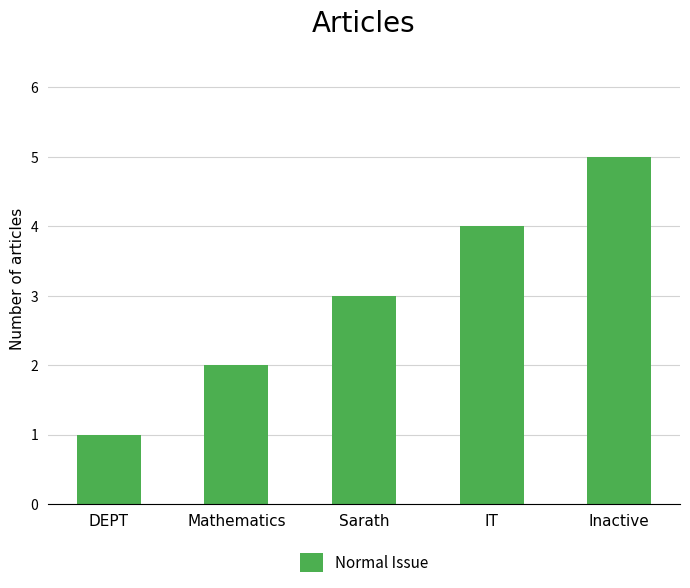

List the labels in order of value, smallest first.

DEPT, Mathematics, Sarath, IT, Inactive